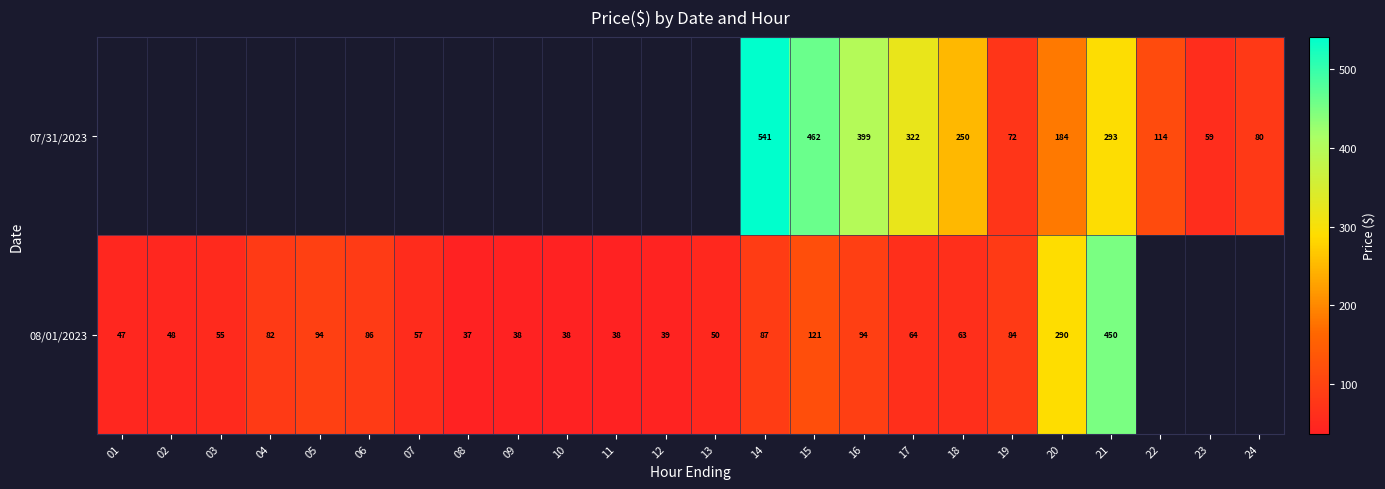

Rank the series by their average value, from highest to lowest.

07/31/2023, 08/01/2023